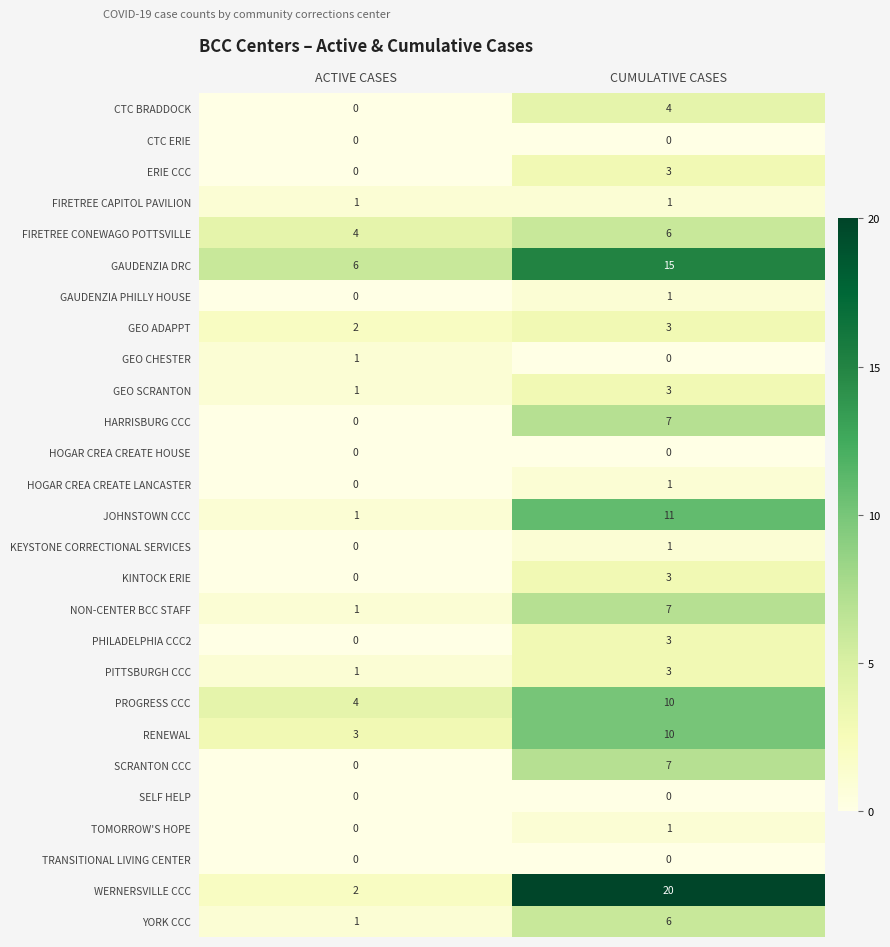

Which label corresponds to the largest value in the chart?

CUMULATIVE CASES